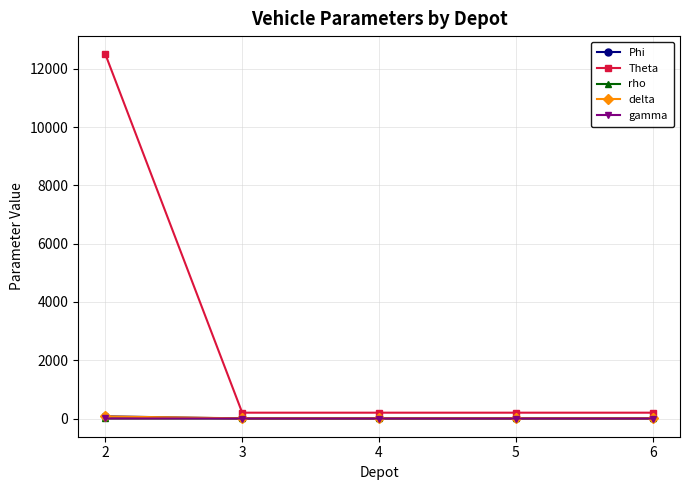

True or false: Theta has more than 1 interior local peaks.

False